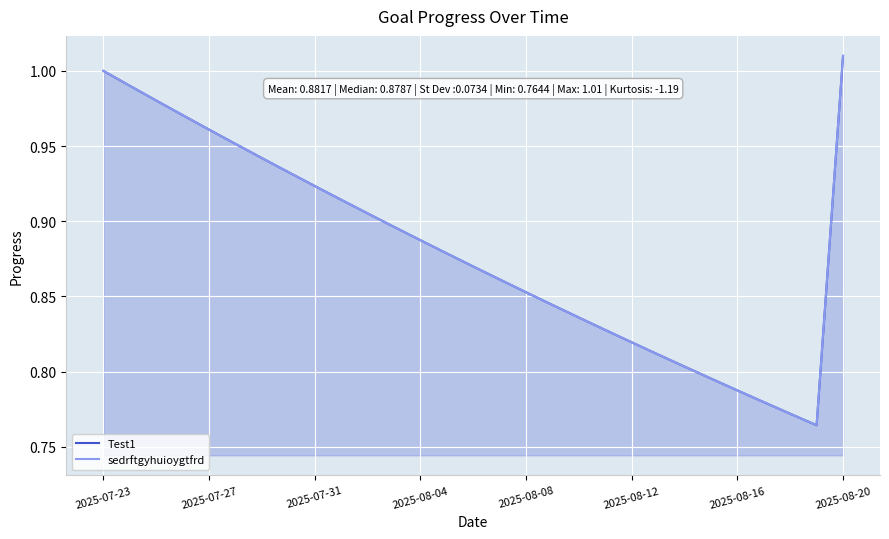

What is the maximum value for sedrftgyhuioygtfrd?

1.0